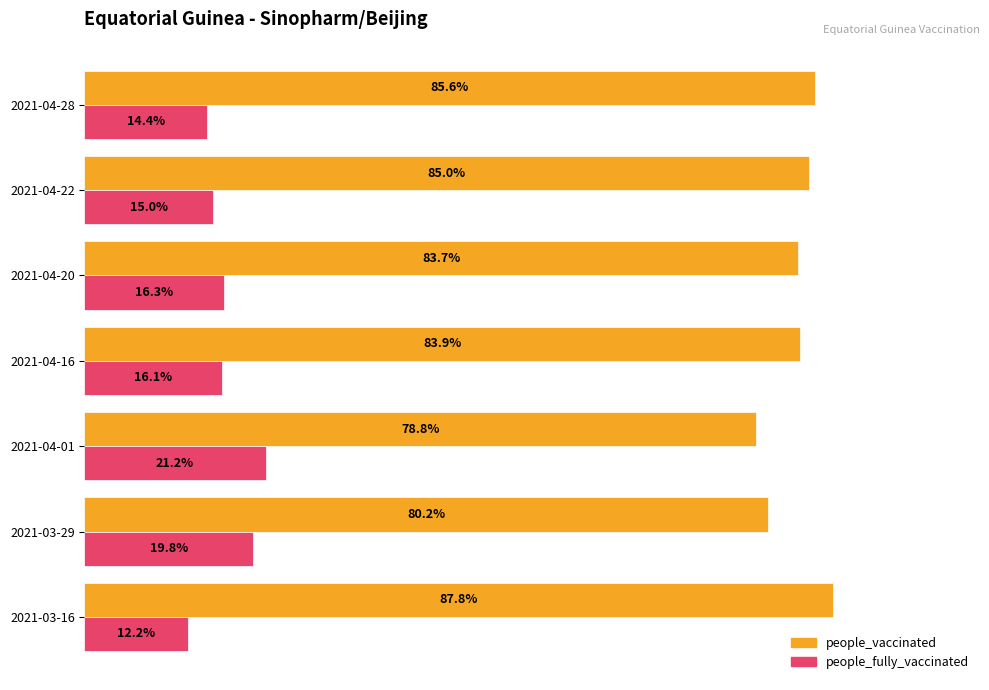

What is the average value of the people_fully_vaccinated series?

0.2